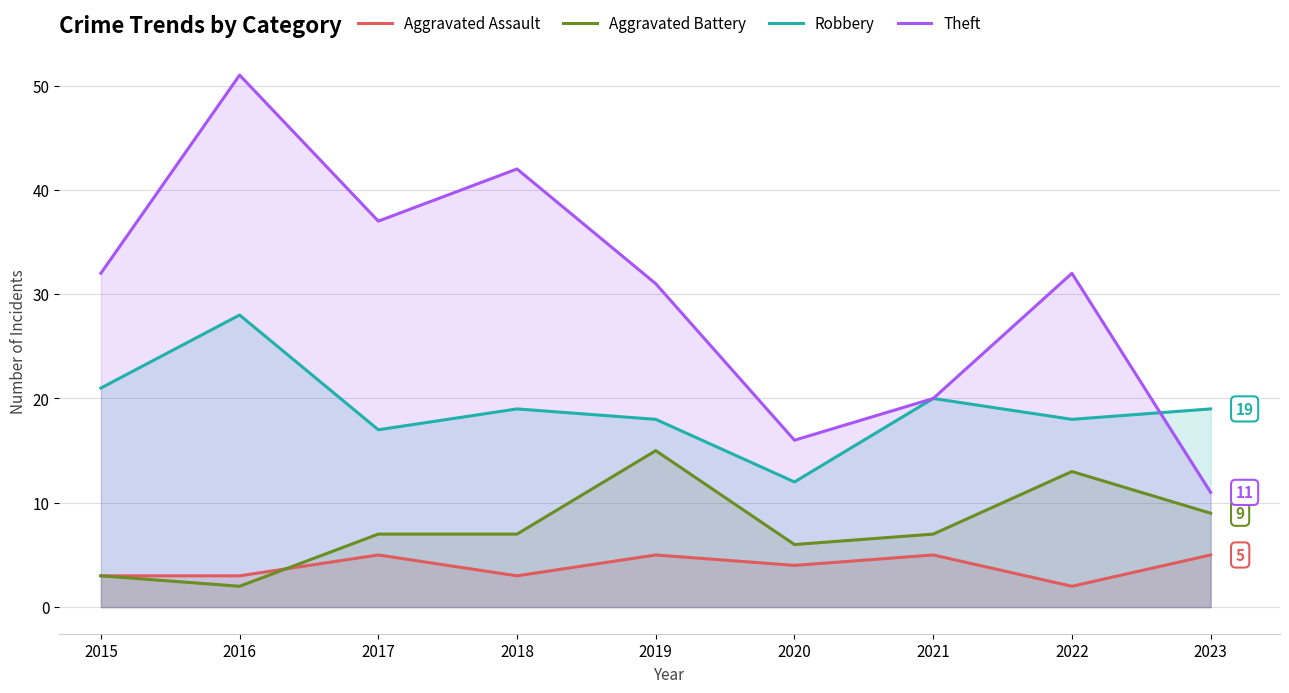

Count the number of data series in this chart.

4